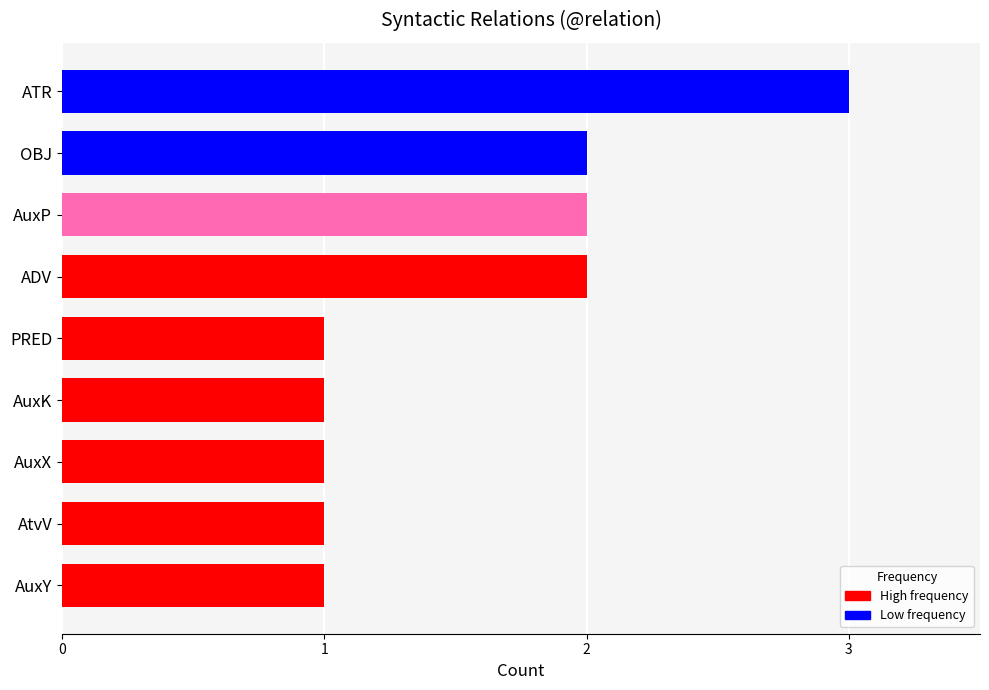

Does the chart contain any negative values?

No